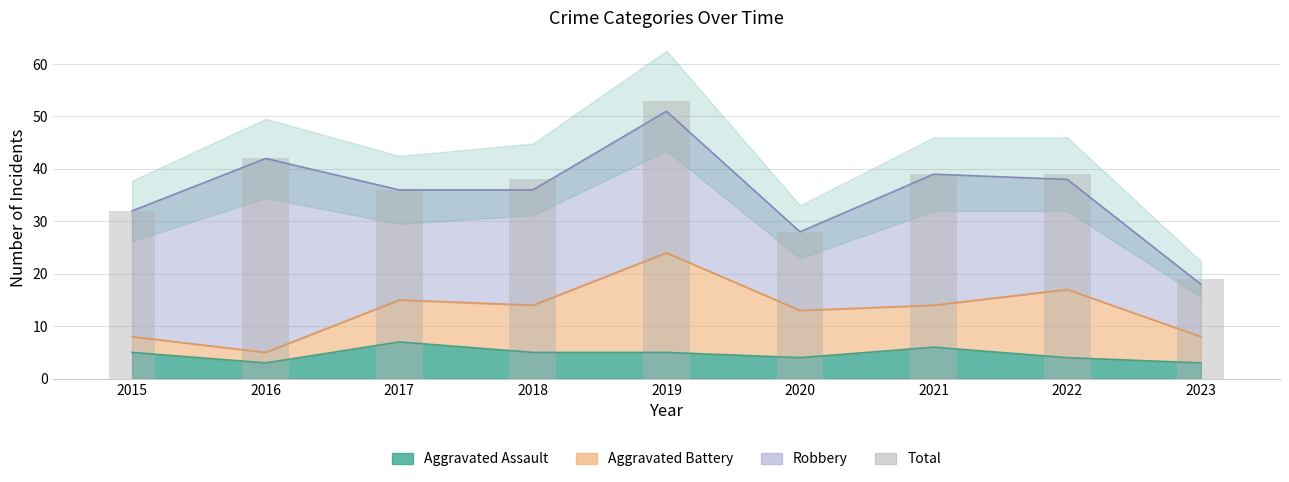

Where does the data first go above 38?

2016